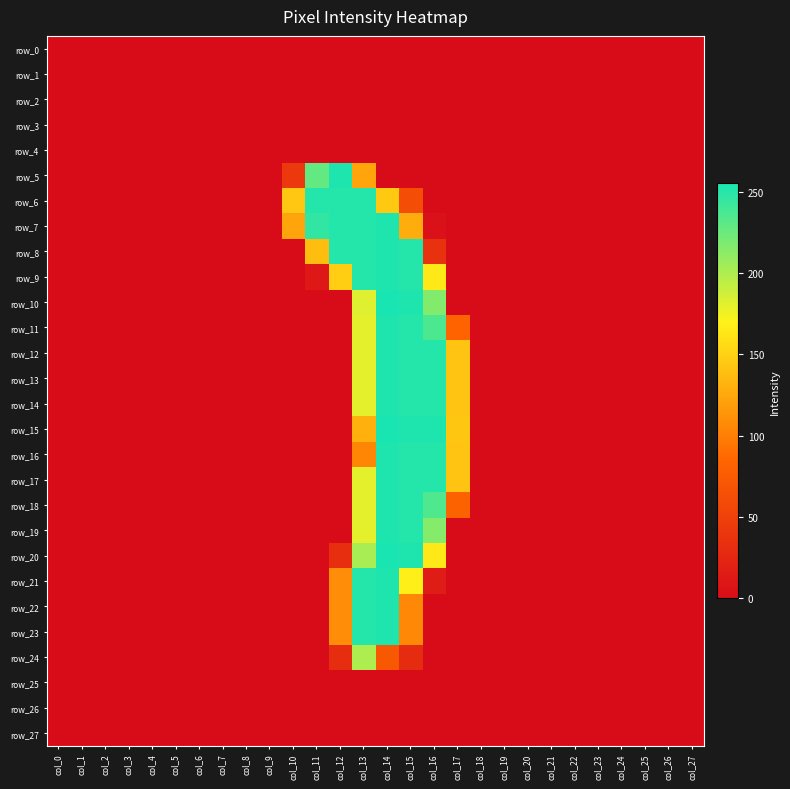

Reading left to right, extract all data points from this chart.

row_0: 0	0	0	0	0	0	0	0	0	0	0	0	0	0	0	0	0	0	0	0	0	0	0	0	0	0	0	0
row_1: 0	0	0	0	0	0	0	0	0	0	0	0	0	0	0	0	0	0	0	0	0	0	0	0	0	0	0	0
row_2: 0	0	0	0	0	0	0	0	0	0	0	0	0	0	0	0	0	0	0	0	0	0	0	0	0	0	0	0
row_3: 0	0	0	0	0	0	0	0	0	0	0	0	0	0	0	0	0	0	0	0	0	0	0	0	0	0	0	0
row_4: 0	0	0	0	0	0	0	0	0	0	0	0	0	0	0	0	0	0	0	0	0	0	0	0	0	0	0	0
row_5: 0	0	0	0	0	0	0	0	0	0	42	228	253	124	0	0	0	0	0	0	0	0	0	0	0	0	0	0
row_6: 0	0	0	0	0	0	0	0	0	0	144	251	251	251	145	62	0	0	0	0	0	0	0	0	0	0	0	0
row_7: 0	0	0	0	0	0	0	0	0	0	124	246	251	251	253	128	5	0	0	0	0	0	0	0	0	0	0	0
row_8: 0	0	0	0	0	0	0	0	0	0	0	138	251	251	253	251	35	0	0	0	0	0	0	0	0	0	0	0
row_9: 0	0	0	0	0	0	0	0	0	0	0	11	148	251	253	251	164	0	0	0	0	0	0	0	0	0	0	0
row_10: 0	0	0	0	0	0	0	0	0	0	0	0	0	182	255	253	216	0	0	0	0	0	0	0	0	0	0	0
row_11: 0	0	0	0	0	0	0	0	0	0	0	0	0	180	253	251	236	83	0	0	0	0	0	0	0	0	0	0
row_12: 0	0	0	0	0	0	0	0	0	0	0	0	0	180	253	251	251	142	0	0	0	0	0	0	0	0	0	0
row_13: 0	0	0	0	0	0	0	0	0	0	0	0	0	180	253	251	251	142	0	0	0	0	0	0	0	0	0	0
row_14: 0	0	0	0	0	0	0	0	0	0	0	0	0	180	253	251	251	142	0	0	0	0	0	0	0	0	0	0
row_15: 0	0	0	0	0	0	0	0	0	0	0	0	0	130	255	253	253	143	0	0	0	0	0	0	0	0	0	0
row_16: 0	0	0	0	0	0	0	0	0	0	0	0	0	105	253	251	251	142	0	0	0	0	0	0	0	0	0	0
row_17: 0	0	0	0	0	0	0	0	0	0	0	0	0	180	253	251	251	142	0	0	0	0	0	0	0	0	0	0
row_18: 0	0	0	0	0	0	0	0	0	0	0	0	0	180	253	251	235	82	0	0	0	0	0	0	0	0	0	0
row_19: 0	0	0	0	0	0	0	0	0	0	0	0	0	180	253	251	215	0	0	0	0	0	0	0	0	0	0	0
row_20: 0	0	0	0	0	0	0	0	0	0	0	0	32	202	255	253	164	0	0	0	0	0	0	0	0	0	0	0
row_21: 0	0	0	0	0	0	0	0	0	0	0	0	109	251	253	168	15	0	0	0	0	0	0	0	0	0	0	0
row_22: 0	0	0	0	0	0	0	0	0	0	0	0	109	251	253	107	0	0	0	0	0	0	0	0	0	0	0	0
row_23: 0	0	0	0	0	0	0	0	0	0	0	0	109	251	253	107	0	0	0	0	0	0	0	0	0	0	0	0
row_24: 0	0	0	0	0	0	0	0	0	0	0	0	31	200	72	30	0	0	0	0	0	0	0	0	0	0	0	0
row_25: 0	0	0	0	0	0	0	0	0	0	0	0	0	0	0	0	0	0	0	0	0	0	0	0	0	0	0	0
row_26: 0	0	0	0	0	0	0	0	0	0	0	0	0	0	0	0	0	0	0	0	0	0	0	0	0	0	0	0
row_27: 0	0	0	0	0	0	0	0	0	0	0	0	0	0	0	0	0	0	0	0	0	0	0	0	0	0	0	0